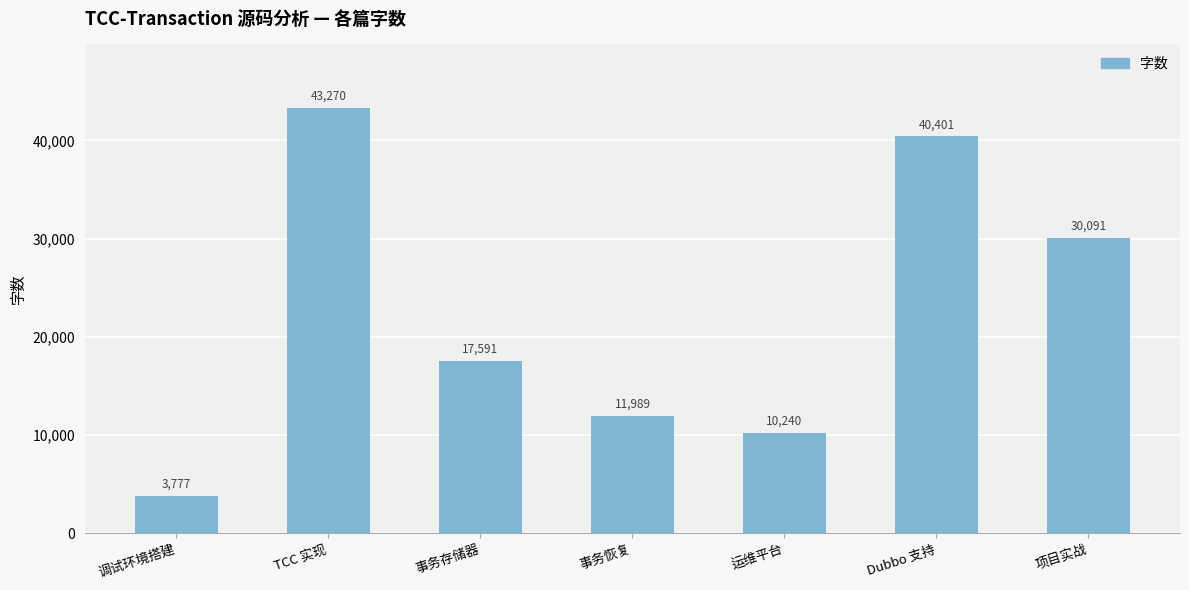

Reading right to left, transcribe all the data shown in this chart.

项目实战=30091	Dubbo 支持=40401	运维平台=10240	事务恢复=11989	事务存储器=17591	TCC 实现=43270	调试环境搭建=3777